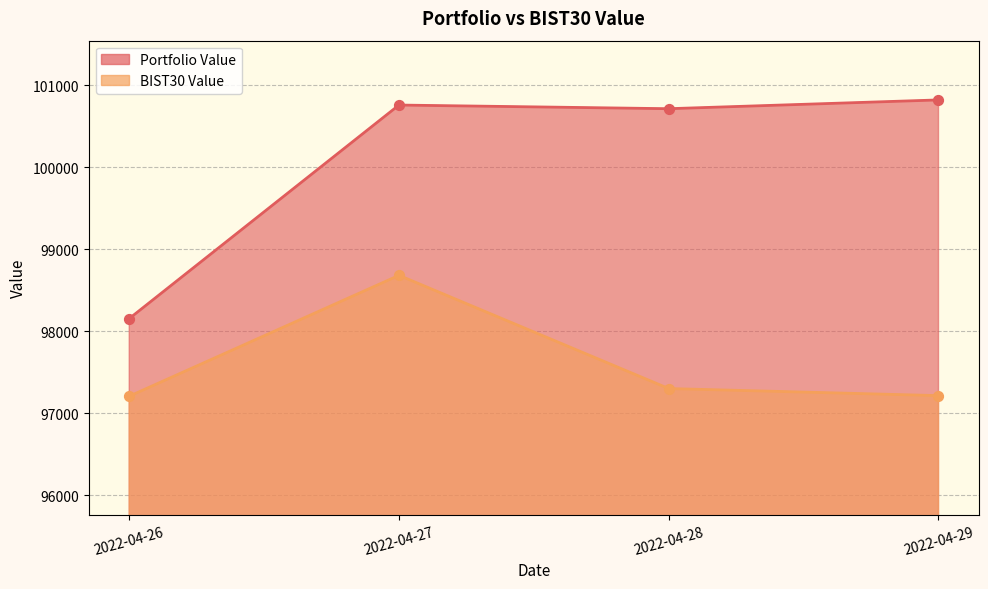

What are all the series names shown in the legend?

Portfolio Value, BIST30 Value